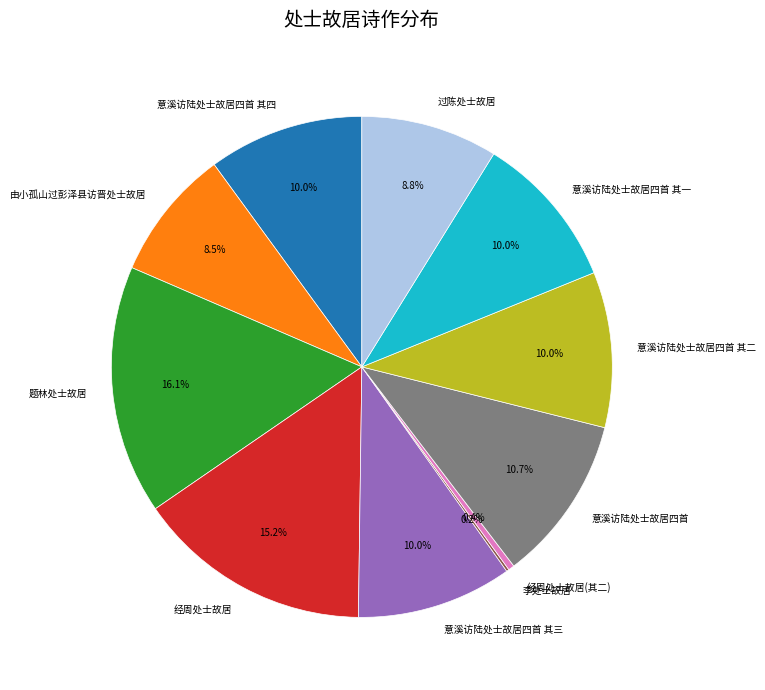

To the nearest percent, what portion does 经周处士故居 represent?

15%